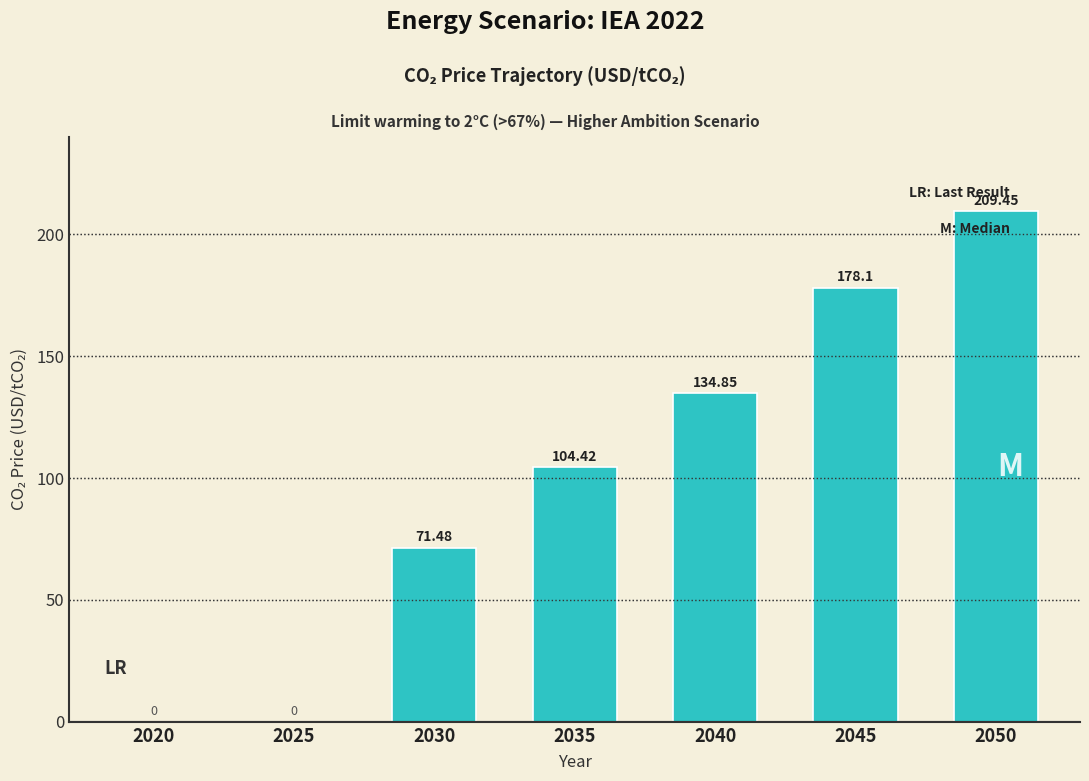

What is the sum of the values at 2020 and 2045?

178.1